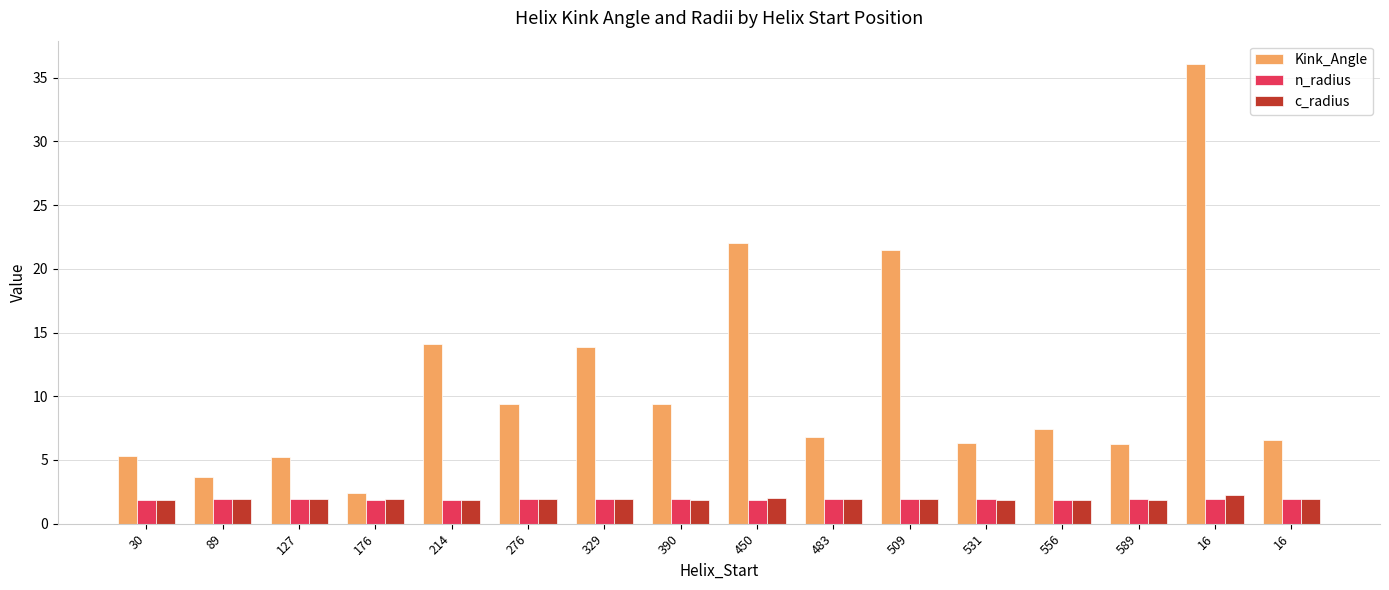

How many distinct data groups are displayed?

3